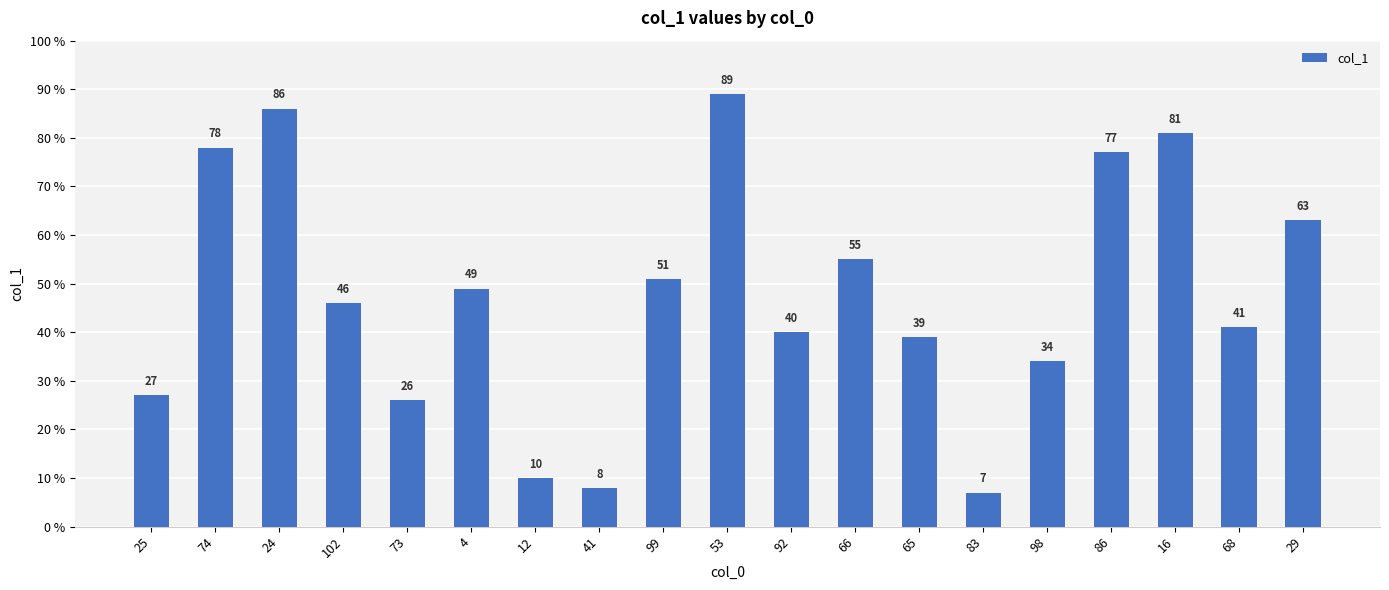

The chart shows a value of 63 at 29. True or false?

True